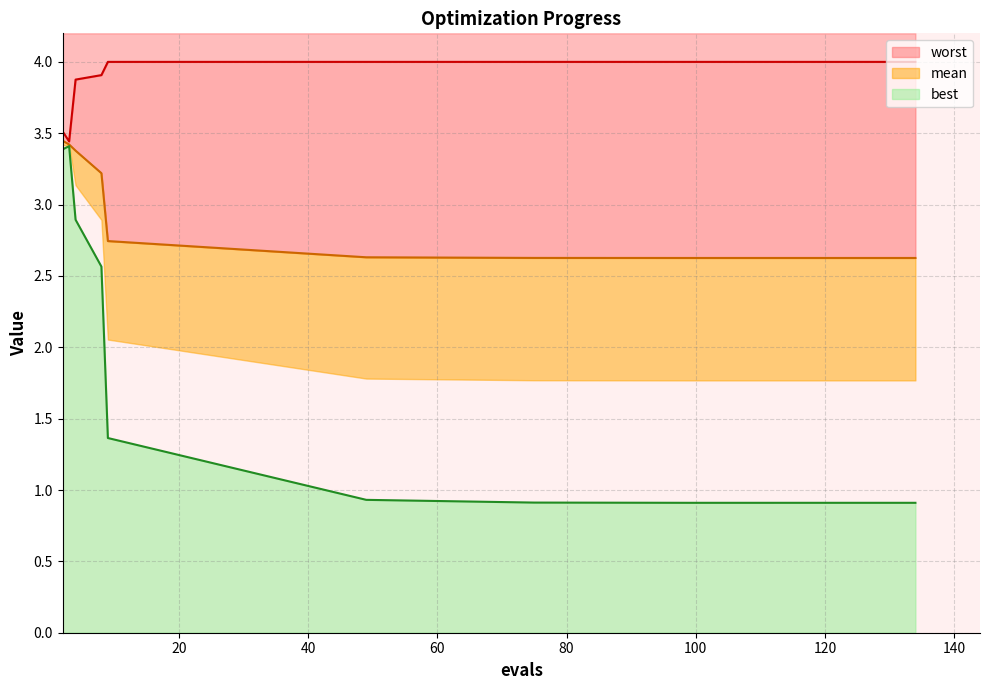

True or false: worst and mean cross at least once.

False